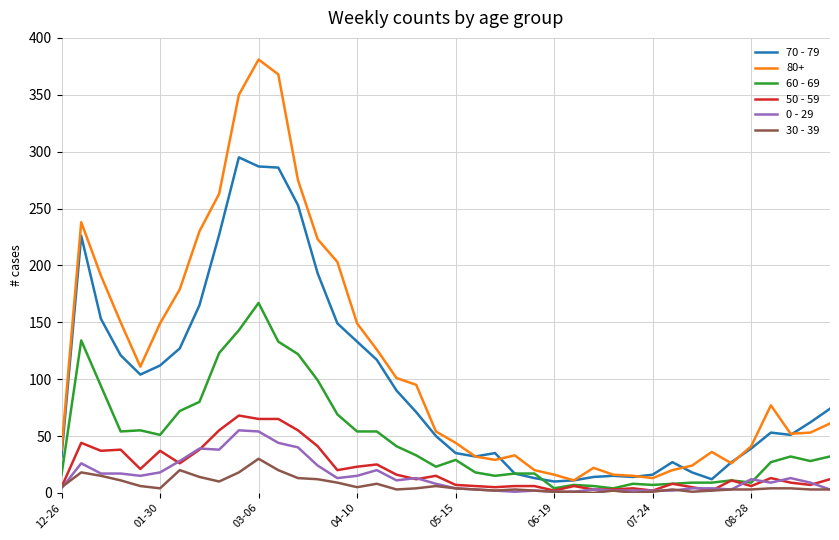

Which series has the widest spread of values?

80+